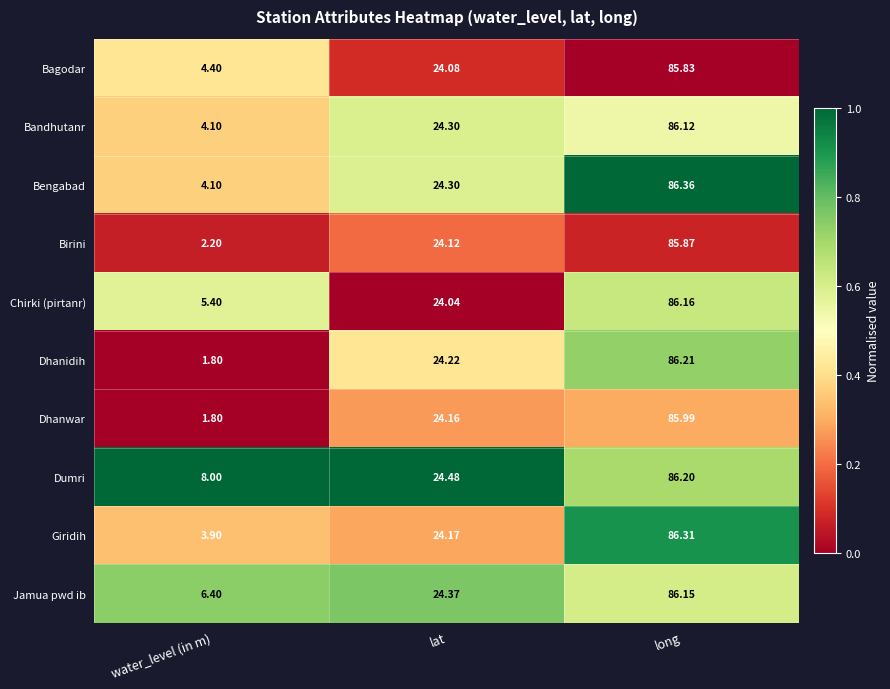

How many distinct data groups are displayed?

10